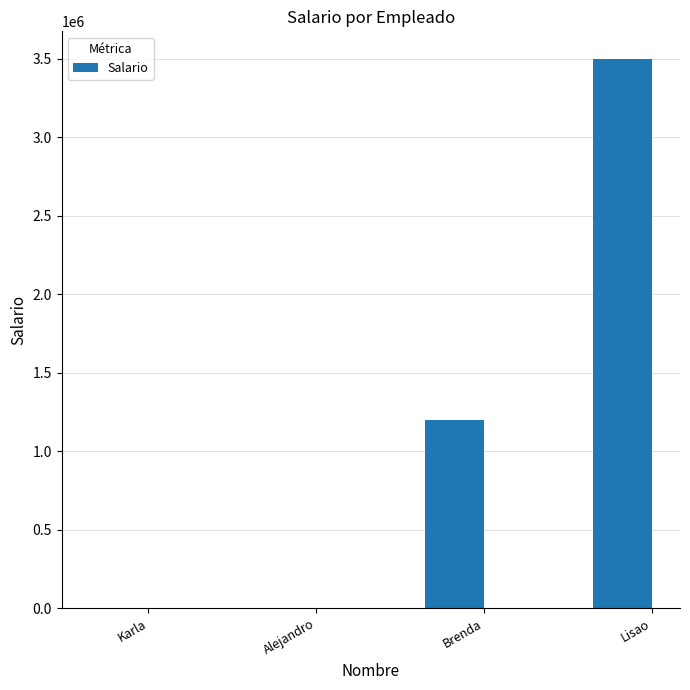

What is the maximum value shown in the chart?

3500000